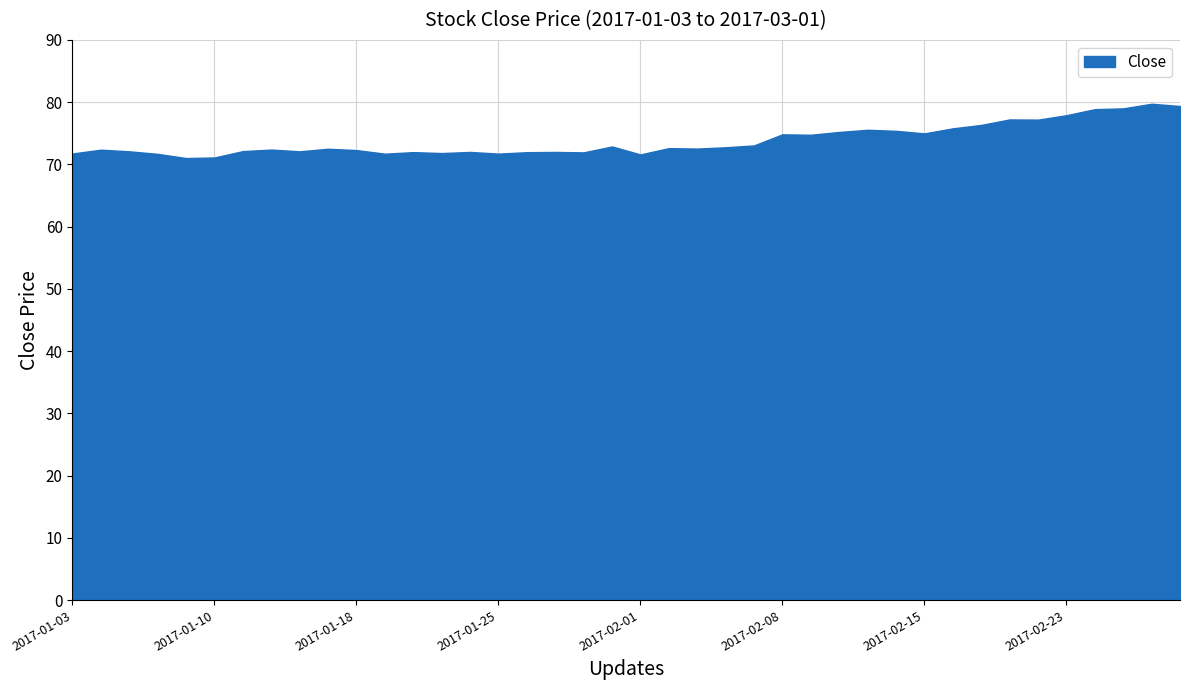

What is the label of the 31st point from the left?

2017-02-15